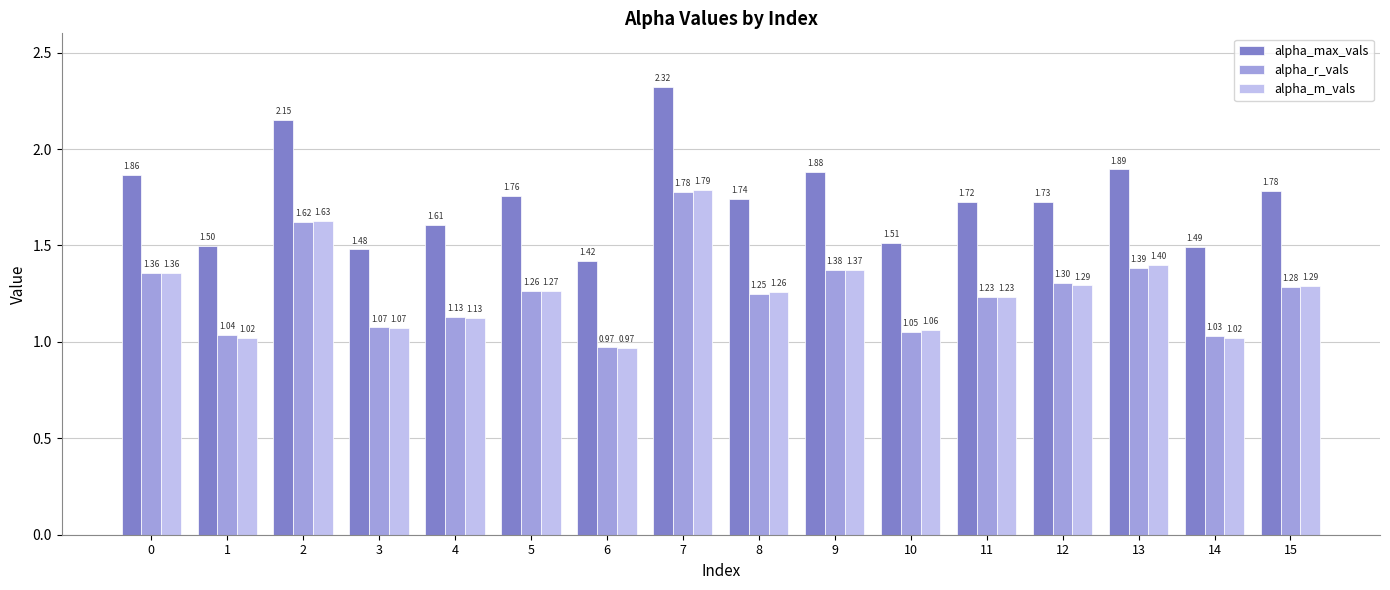

At which category is the sum across all series the highest?

7